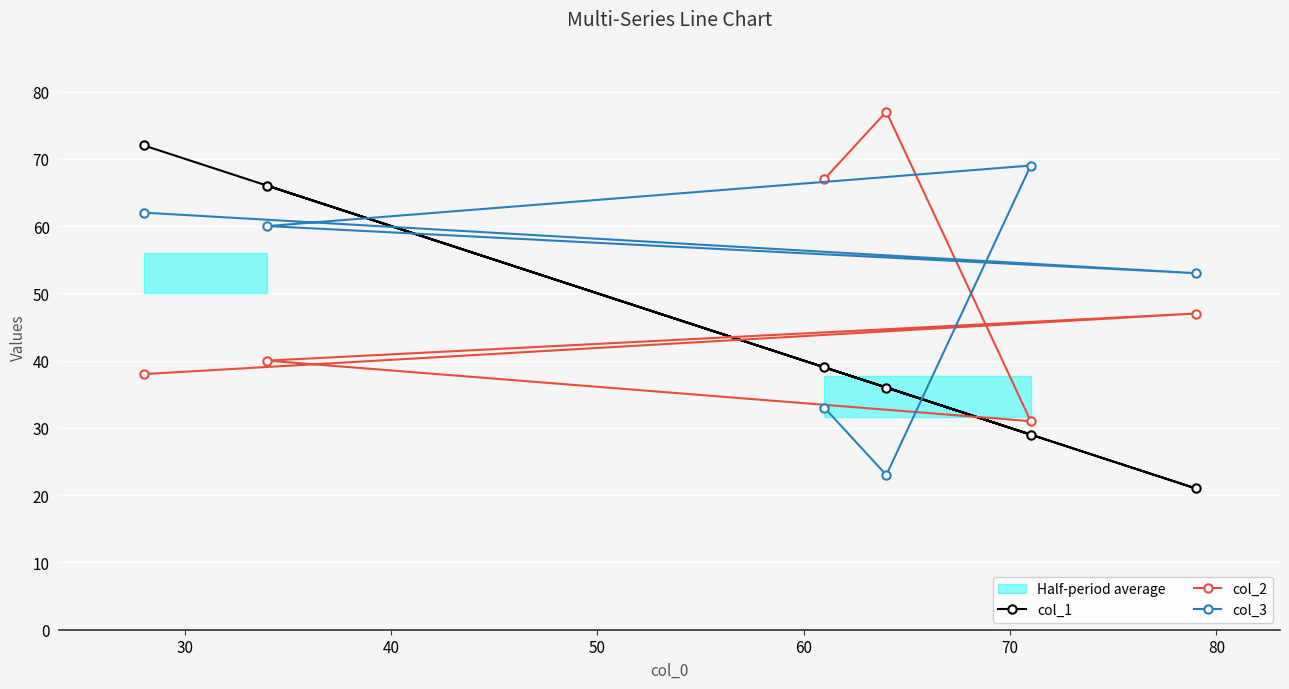

What is the lowest value of the col_1 series?

21